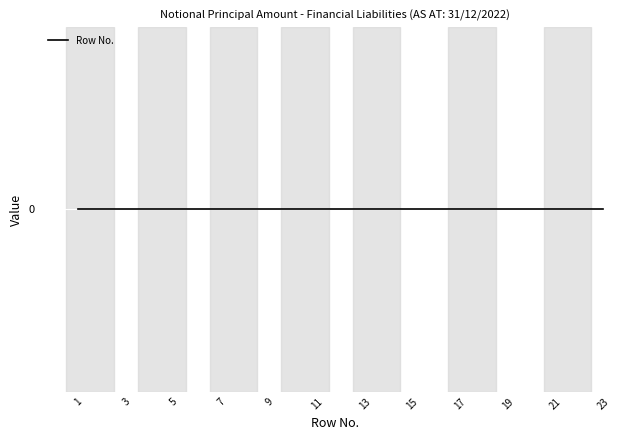

True or false: the data shows 22 at 15.

False